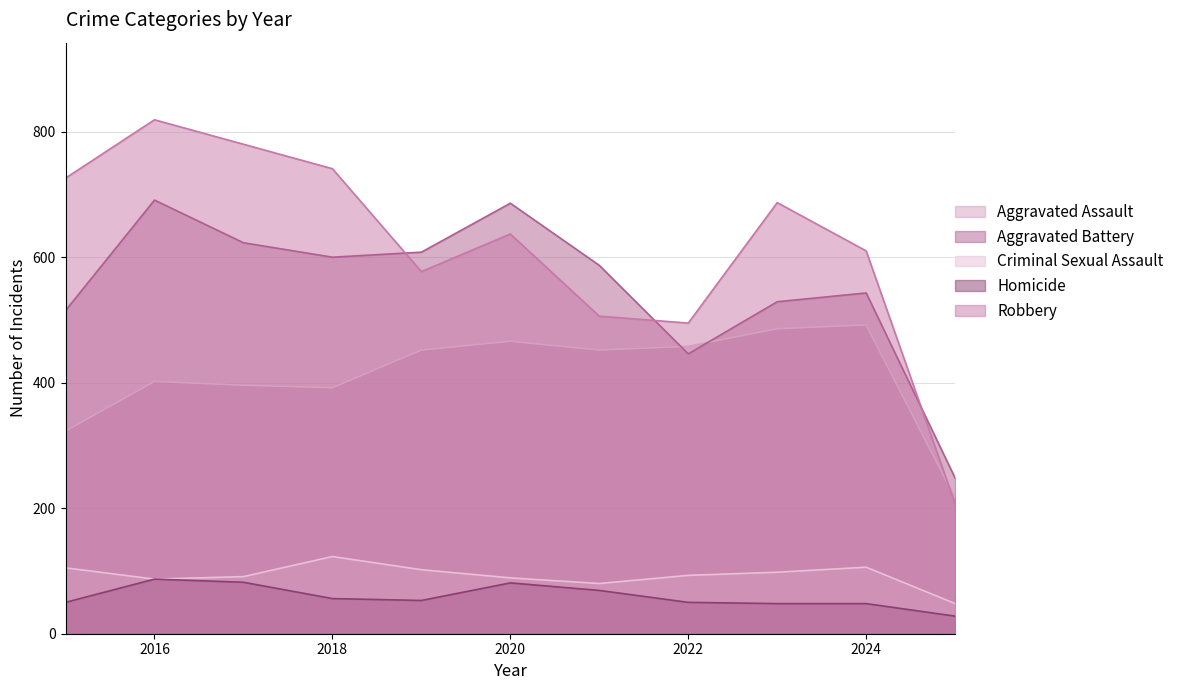

At which label is Aggravated Assault closest to 354?

2015